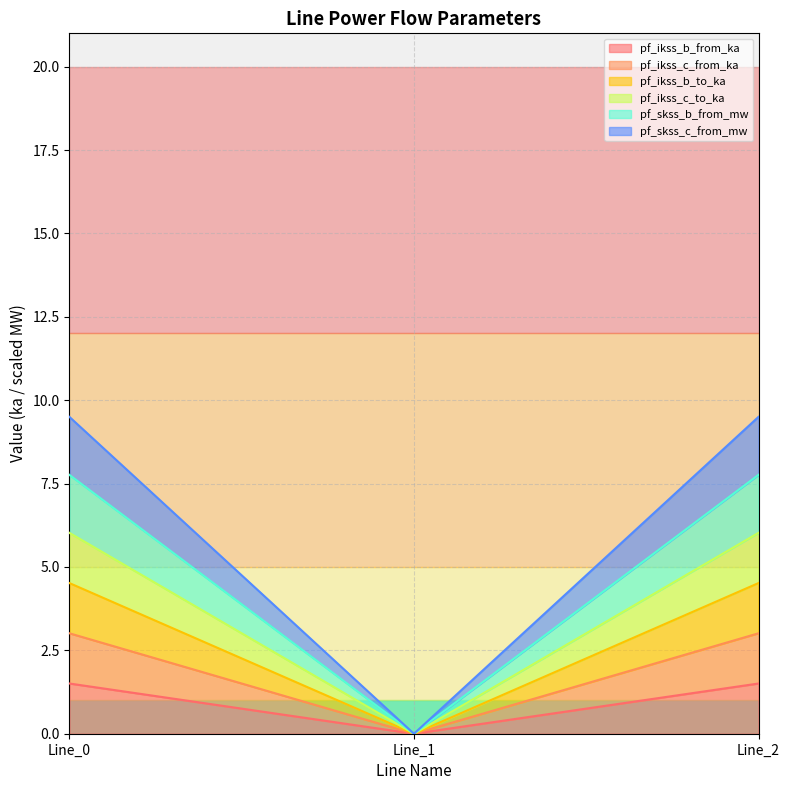

Is the value of pf_ikss_c_from_ka at Line_1 greater than the value of pf_ikss_b_from_ka at Line_2?

No